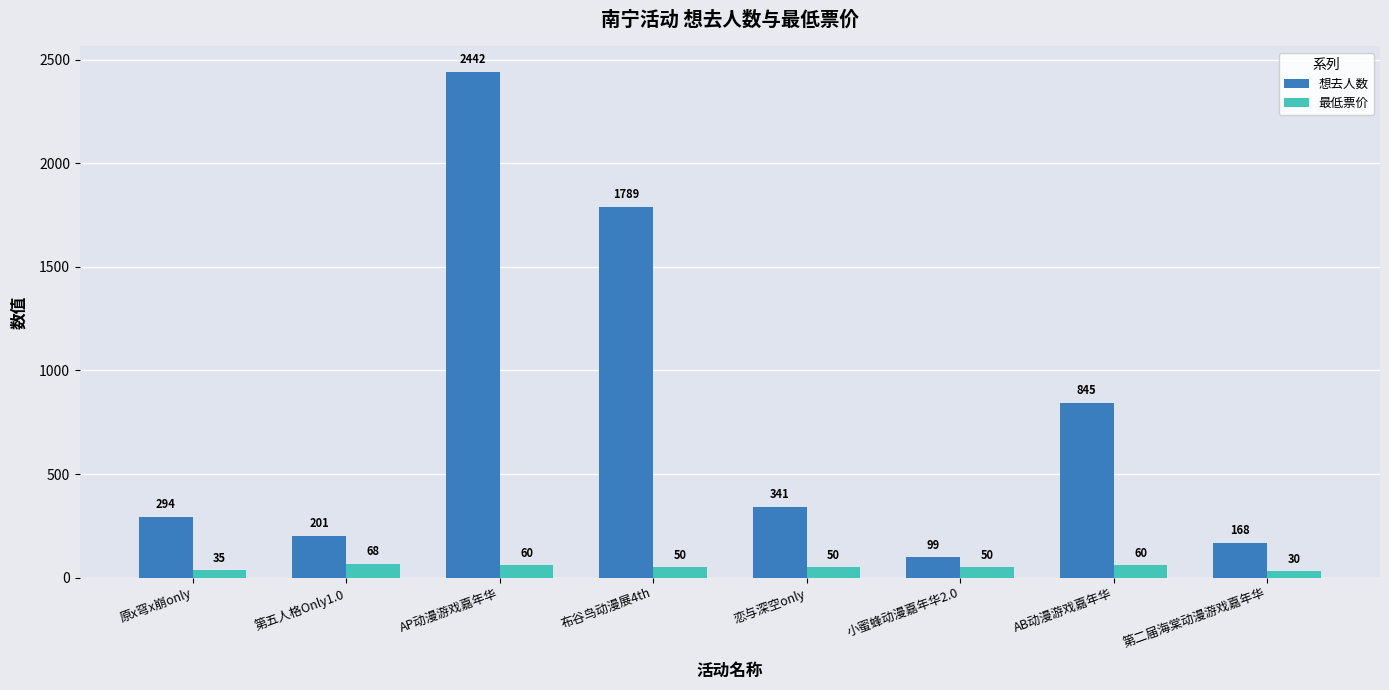

What is the difference between the highest and lowest values at 布谷鸟动漫展4th?

1739